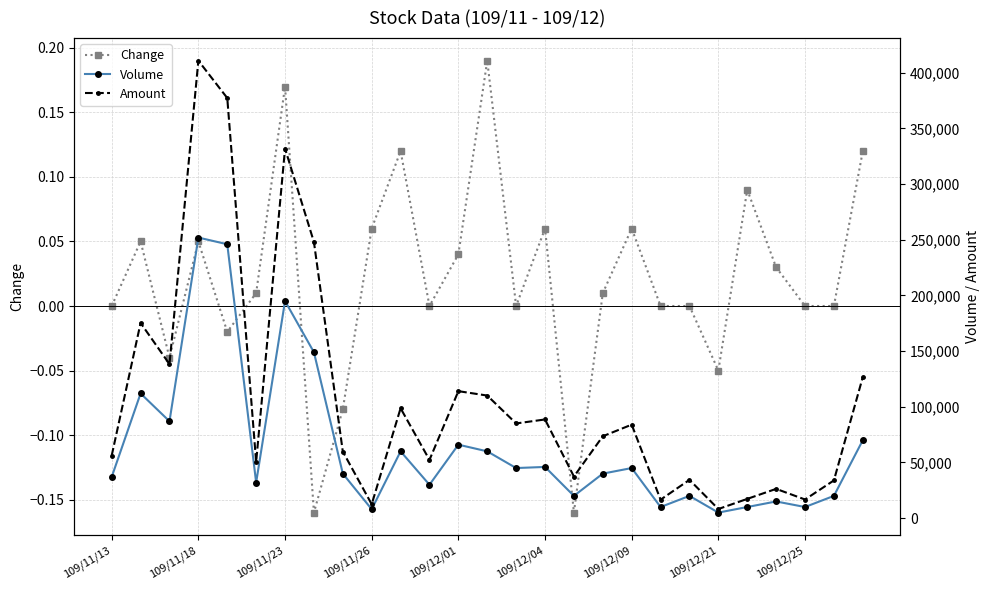

What is the sum of all Change values?

0.6